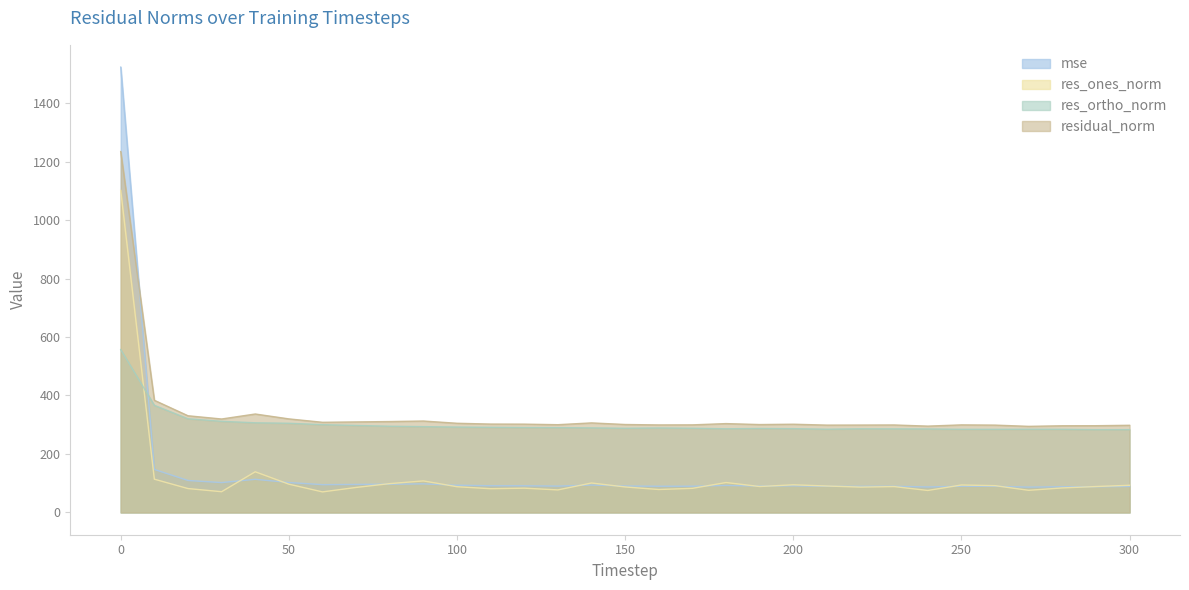

True or false: res_ortho_norm has a value of 171.7 at 110.

False